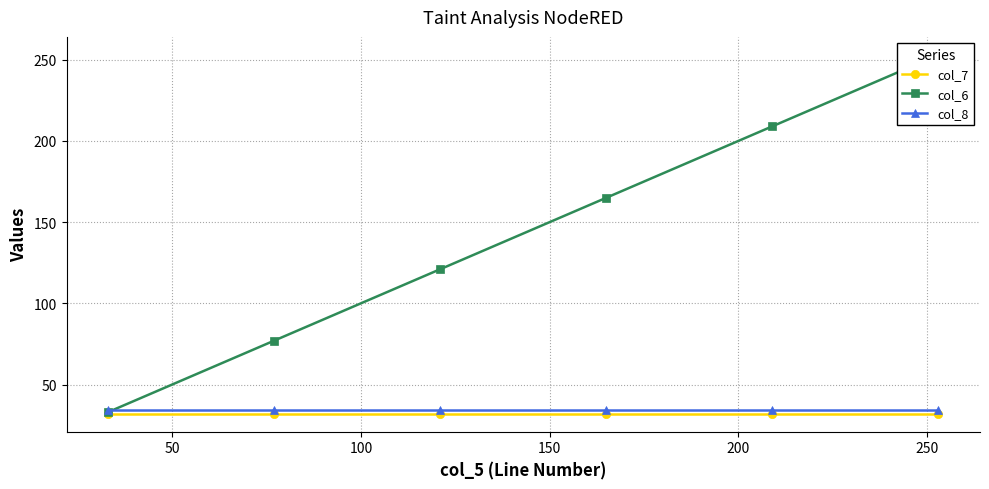

Reading left to right, extract all data points from this chart.

col_7: 32	32	32	32	32	32
col_6: 33	77	121	165	209	253
col_8: 34	34	34	34	34	34